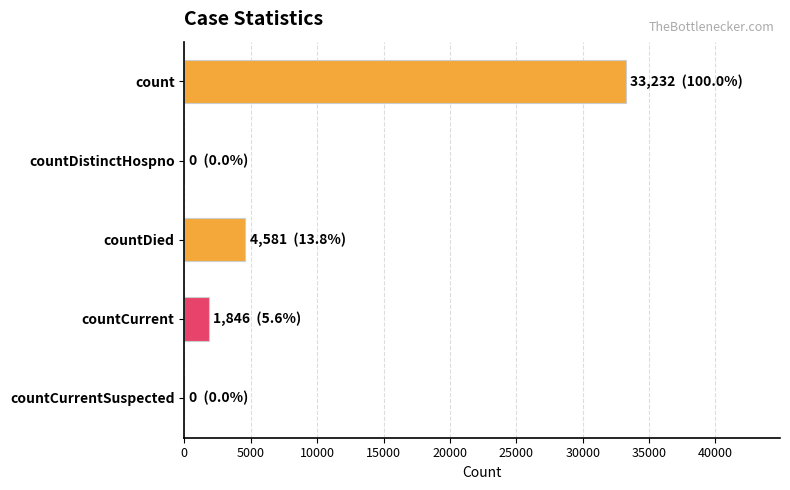

The chart shows a value of 3228 at countCurrent. True or false?

False